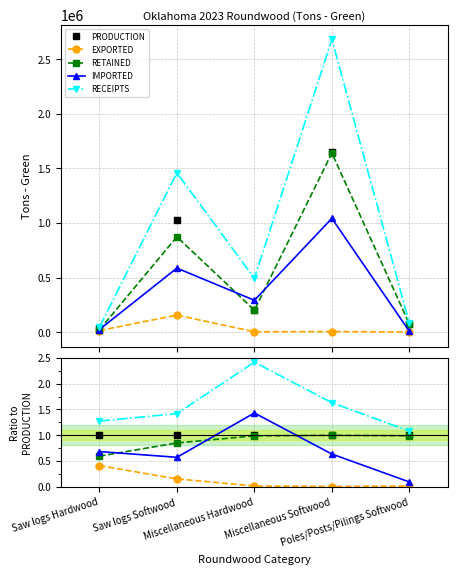

Is this an area chart (filled region under the line)?

No